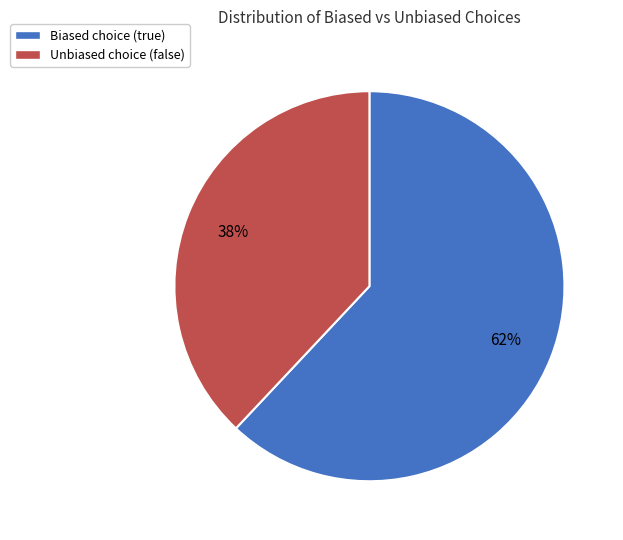

To the nearest percent, what portion does Unbiased choice (false) represent?

38%